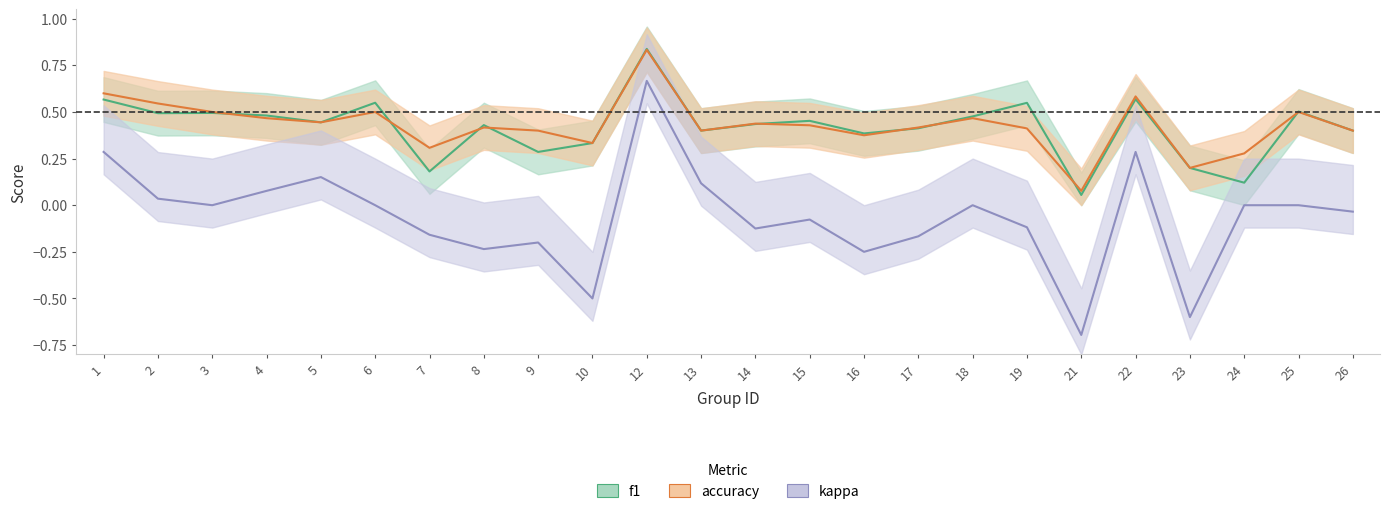

Reading left to right, what are all the values shown in this chart?

f1: 1=0.6	2=0.5	3=0.5	4=0.5	5=0.4	6=0.5	7=0.2	8=0.4	9=0.3	10=0.3	12=0.8	13=0.4	14=0.4	15=0.5	16=0.4	17=0.4	18=0.5	19=0.5	21=0.1	22=0.6	23=0.2	24=0.1	25=0.5	26=0.4
accuracy: 1=0.6	2=0.5	3=0.5	4=0.5	5=0.4	6=0.5	7=0.3	8=0.4	9=0.4	10=0.3	12=0.8	13=0.4	14=0.4	15=0.4	16=0.4	17=0.4	18=0.5	19=0.4	21=0.1	22=0.6	23=0.2	24=0.3	25=0.5	26=0.4
kappa: 1=0.3	2=0.0	3=0.0	4=0.1	5=0.2	6=0.0	7=-0.2	8=-0.2	9=-0.2	10=-0.5	12=0.7	13=0.1	14=-0.1	15=-0.1	16=-0.2	17=-0.2	18=0.0	19=-0.1	21=-0.7	22=0.3	23=-0.6	24=0.0	25=0.0	26=-0.0